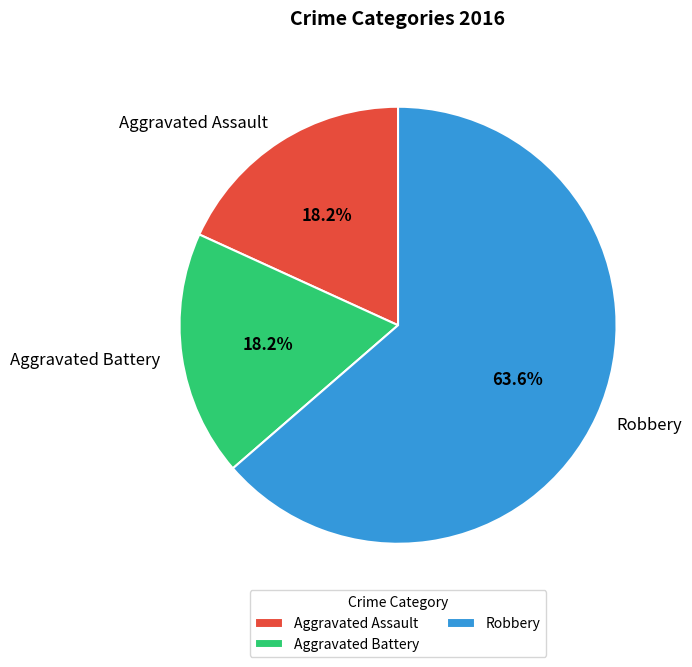

How many slices are in this pie chart?

3